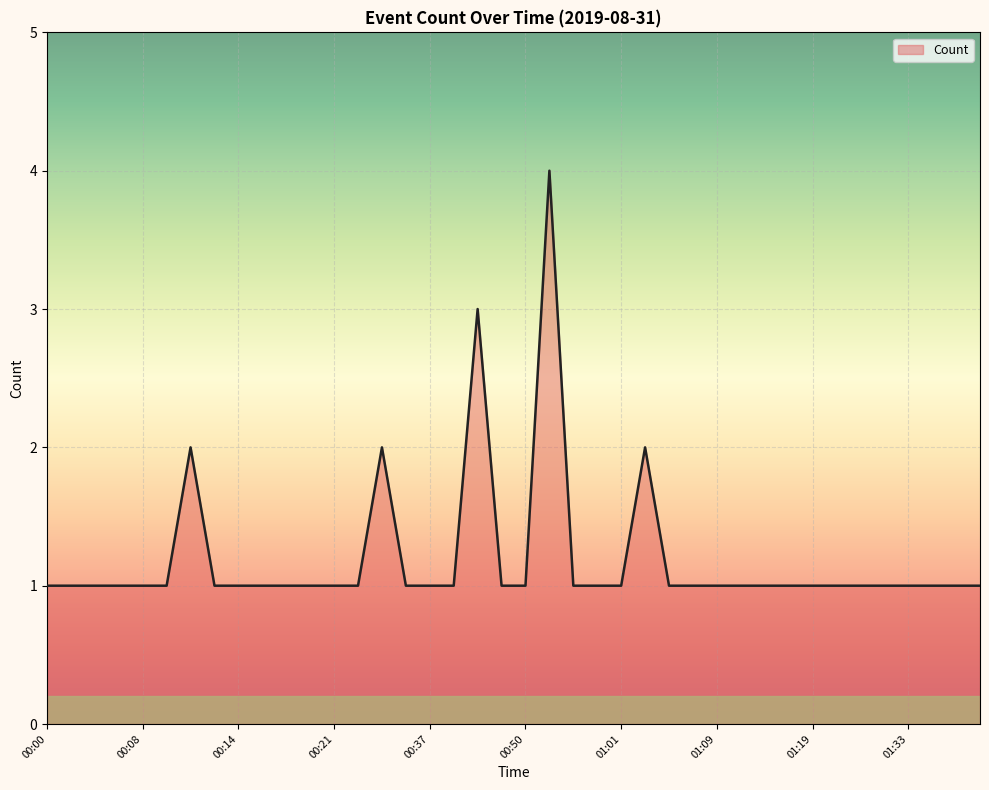

Count the values in the range 1 to 2.

38